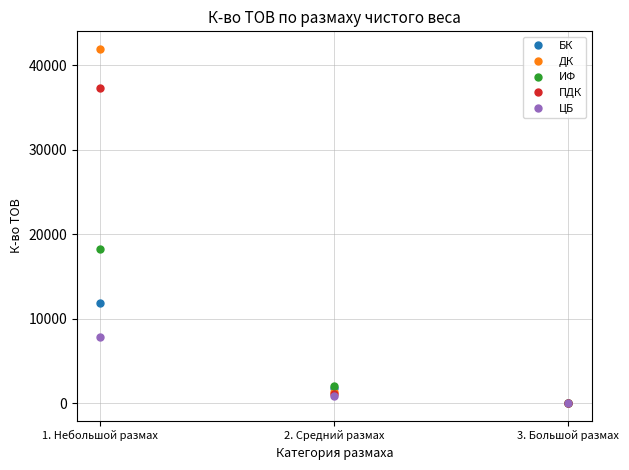

What position from the right is 1. Небольшой размах?

3